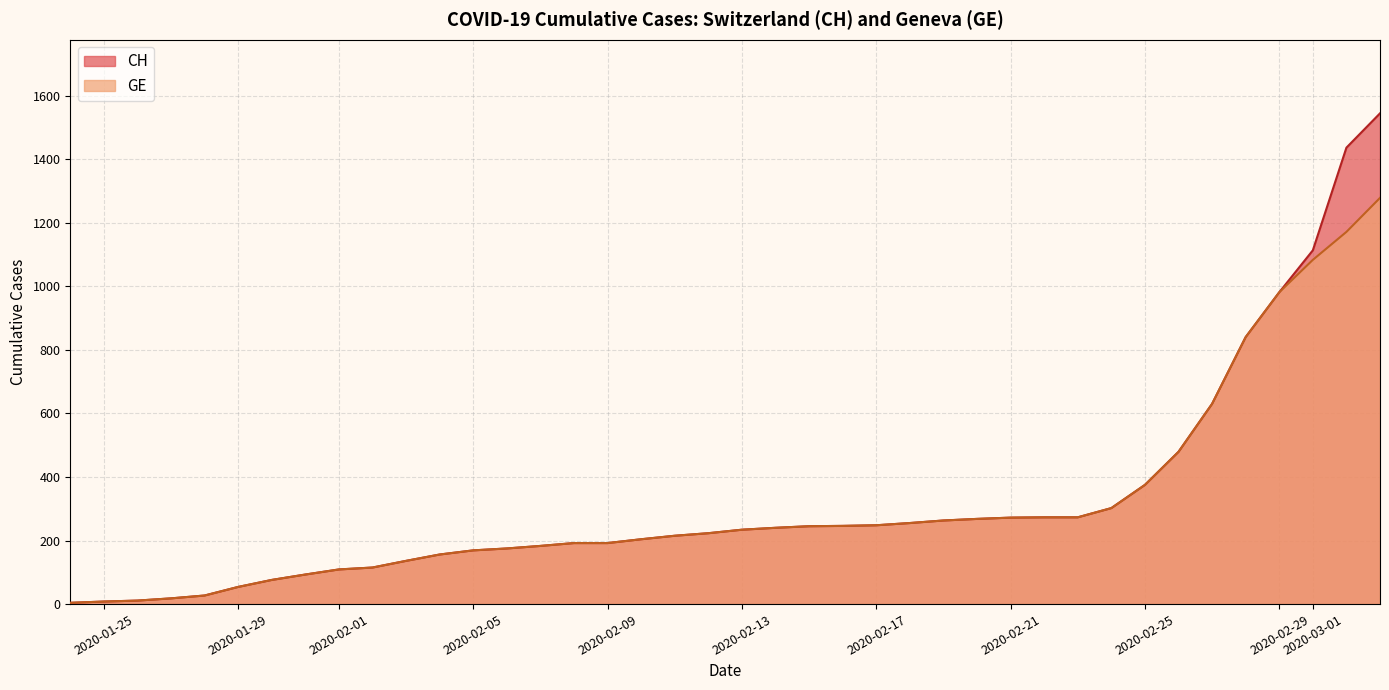

True or false: CH and GE cross at least once.

False